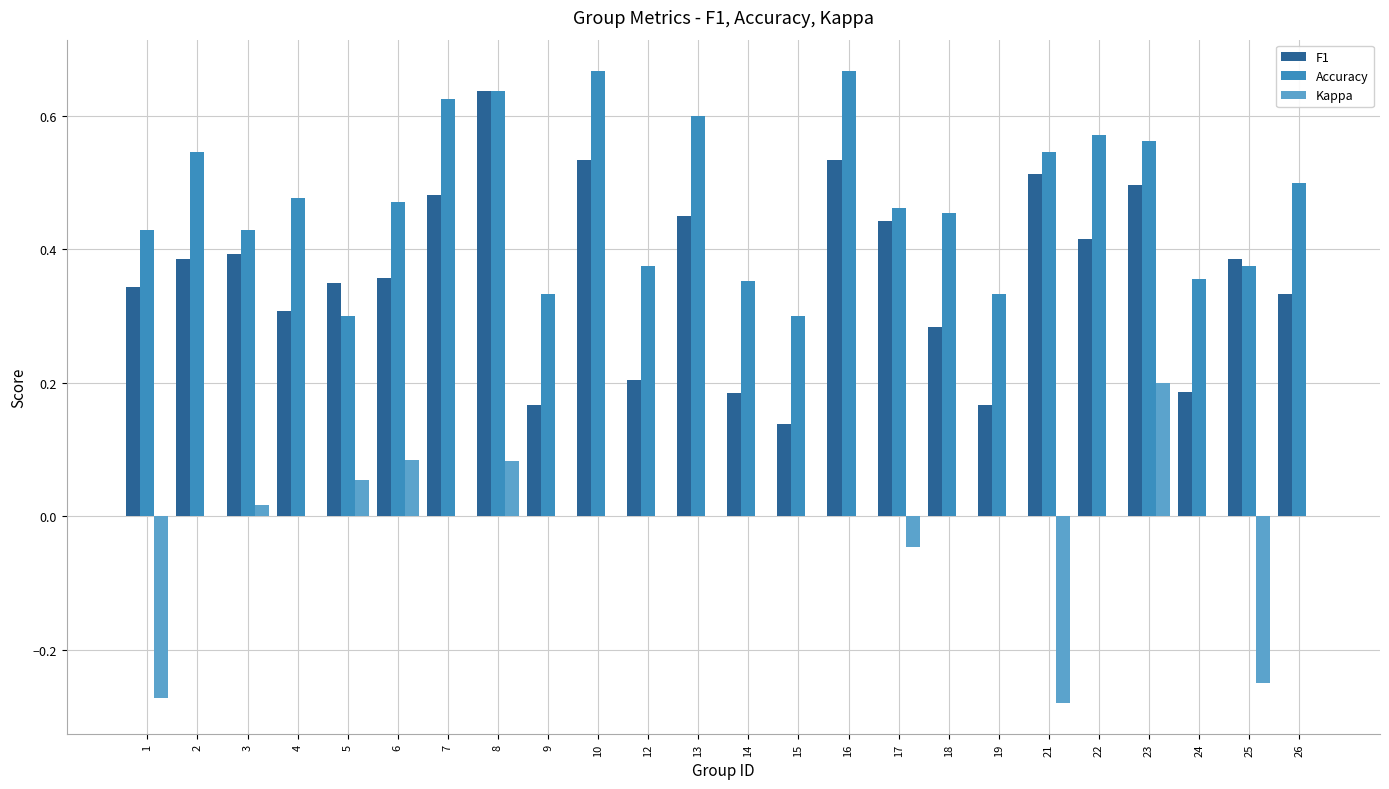

What are all the series names shown in the legend?

F1, Accuracy, Kappa